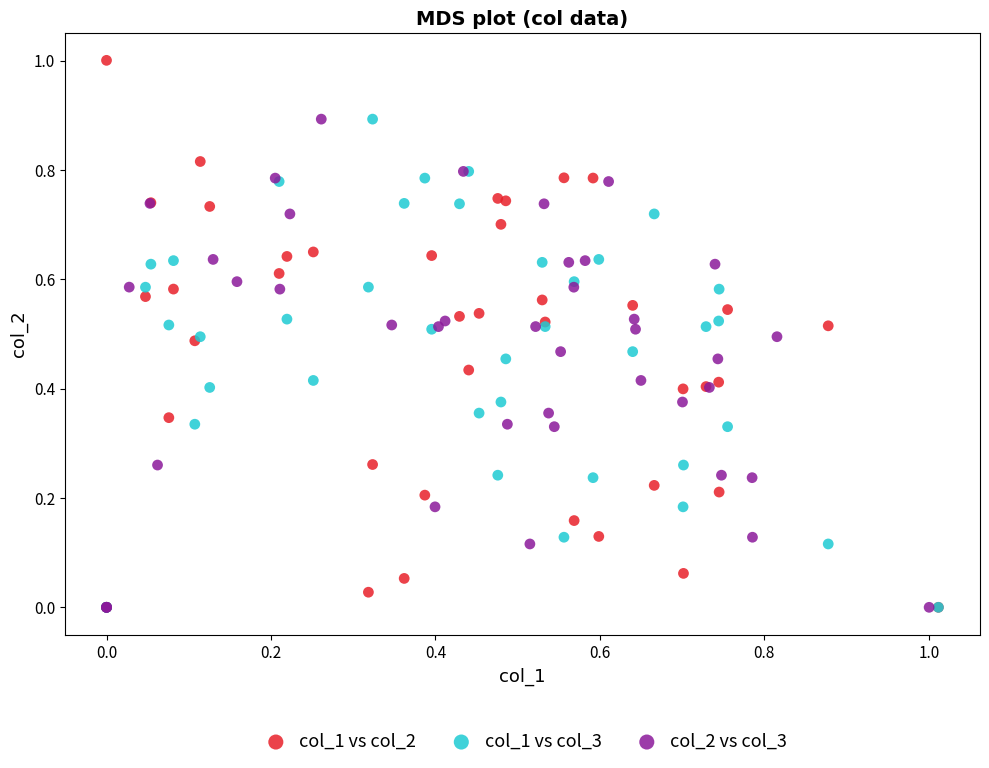

Which series reaches the maximum Y coordinate?

col_1 vs col_2